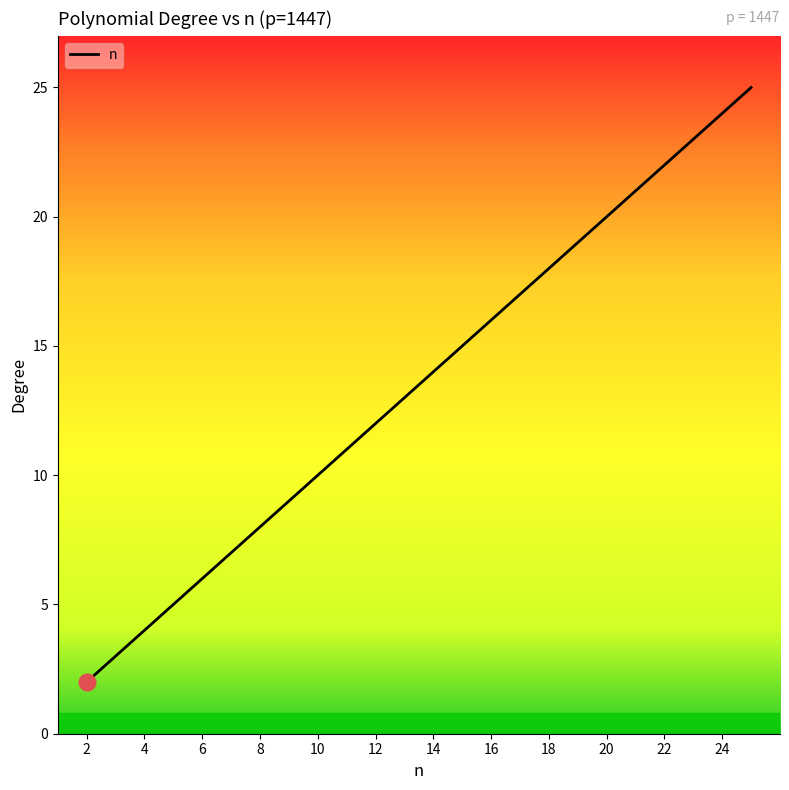

Does the chart display data point markers on the line(s)?

No